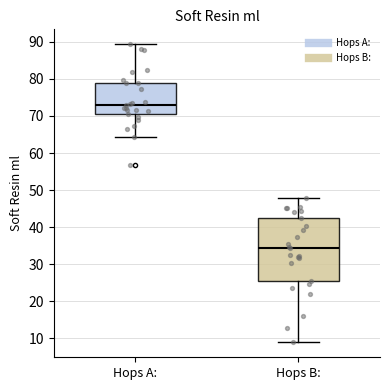

Where does the median line of the box for Hops A: sit on the y-axis? The values are not printed on the chart, so give them approximately, as read against the axis.

73